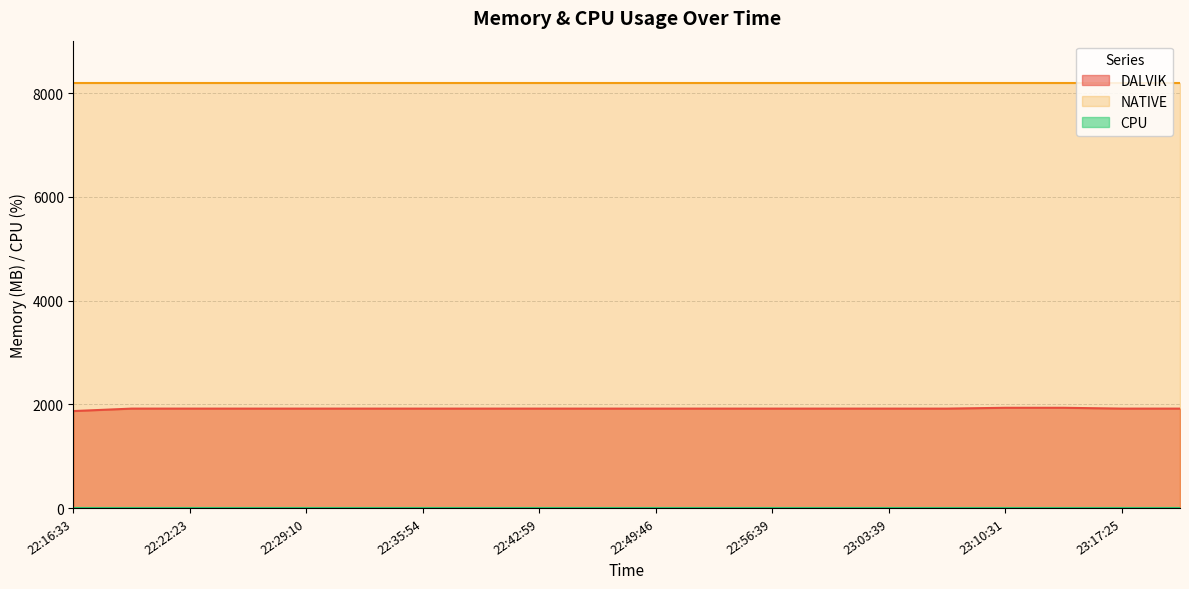

What are all the series names shown in the legend?

DALVIK, NATIVE, CPU